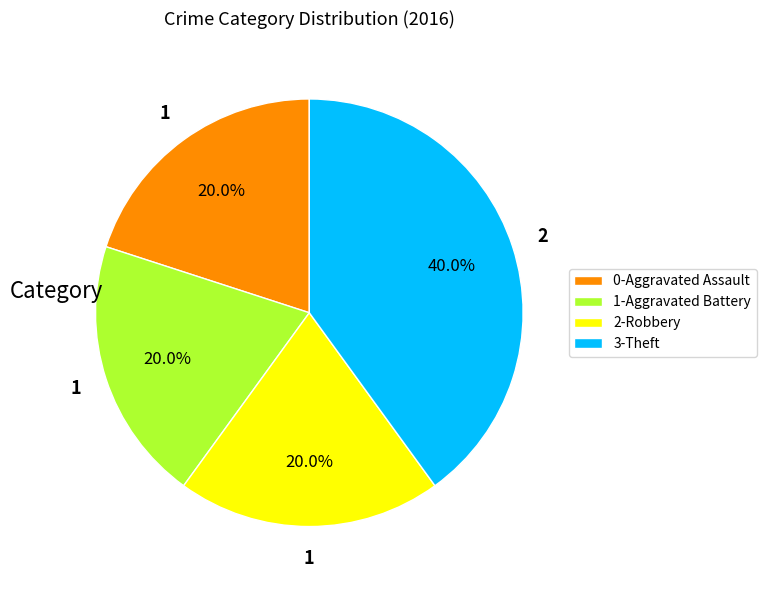

Count the number of slices in the pie.

4